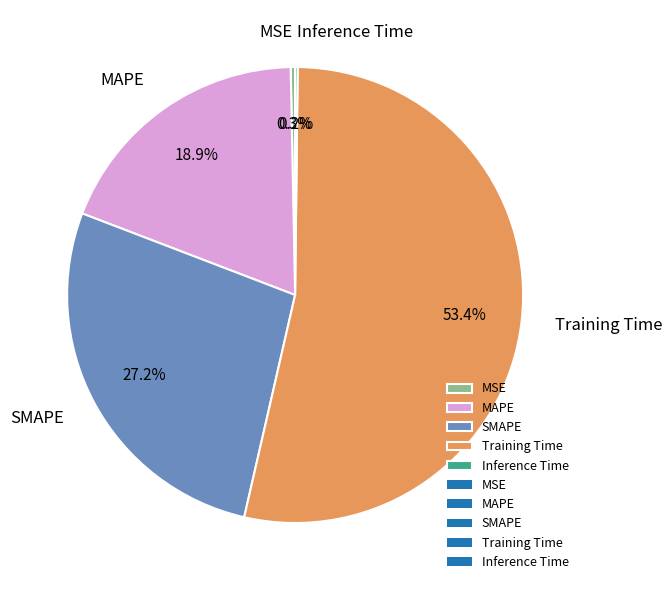

Which slice is the largest?

Training Time